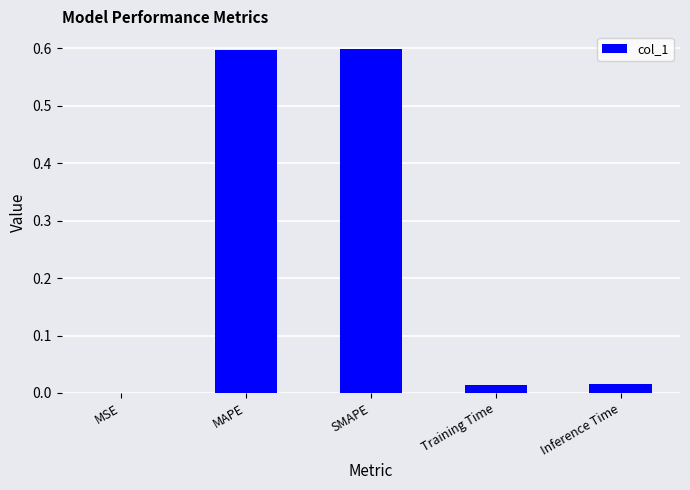

What is the average value?

0.2